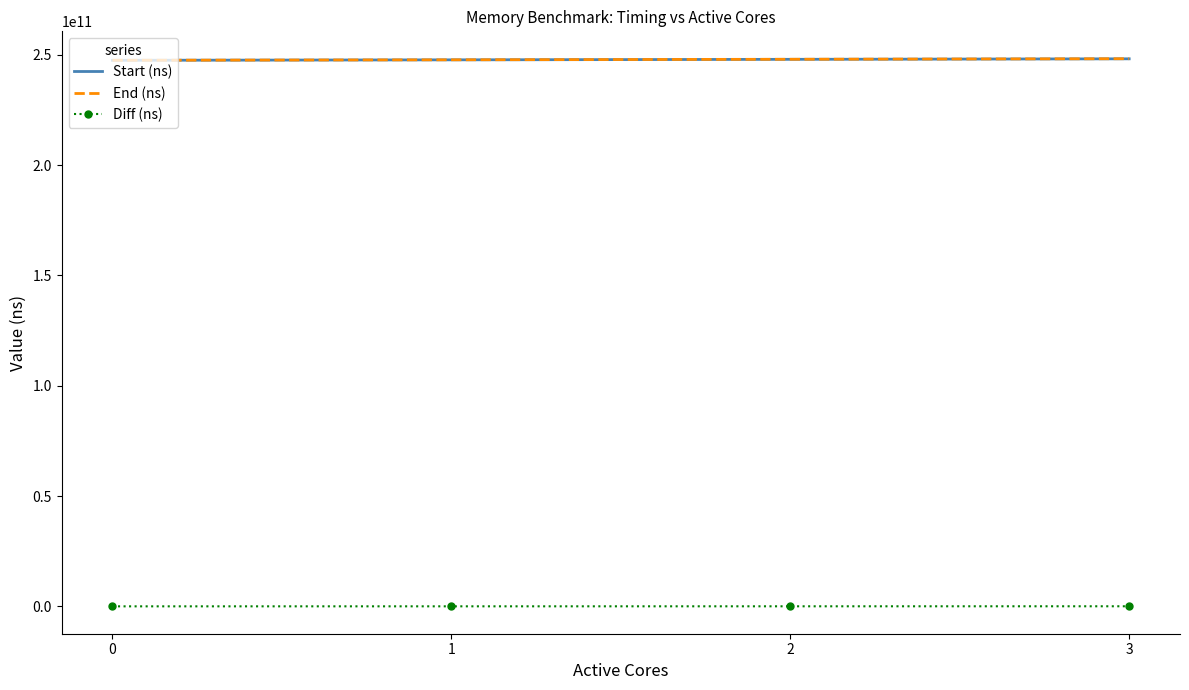

What is the sum of all Start (ns) values?

991187645385